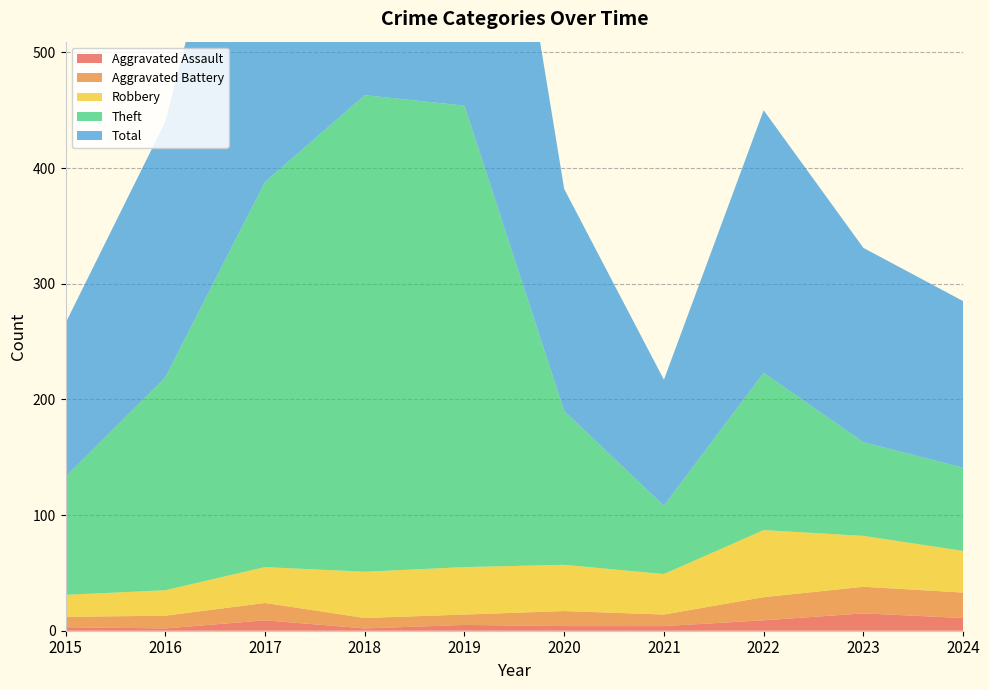

Reading left to right, list all the values displayed in this chart.

Aggravated Assault: 3	2	9	2	5	4	4	9	15	11
Aggravated Battery: 9	11	15	9	9	13	10	20	23	22
Robbery: 19	22	31	40	41	40	35	58	44	36
Theft: 102	184	333	412	399	133	59	136	81	72
Total: 133	221	389	463	454	192	109	227	168	144